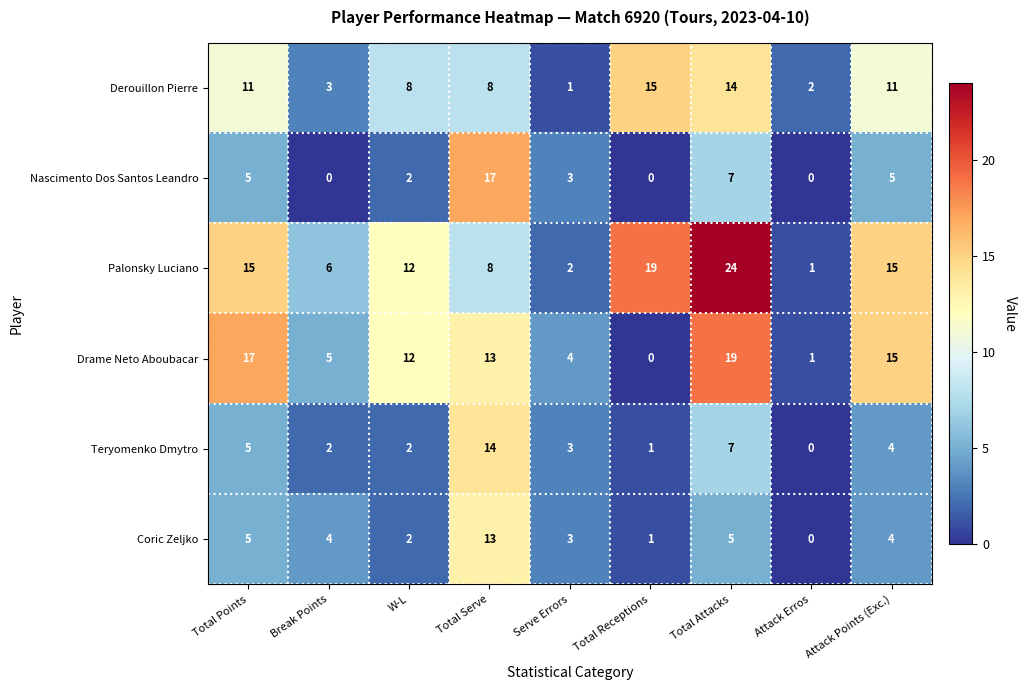

At which category does the chart reach its peak across all series?

Total Attacks